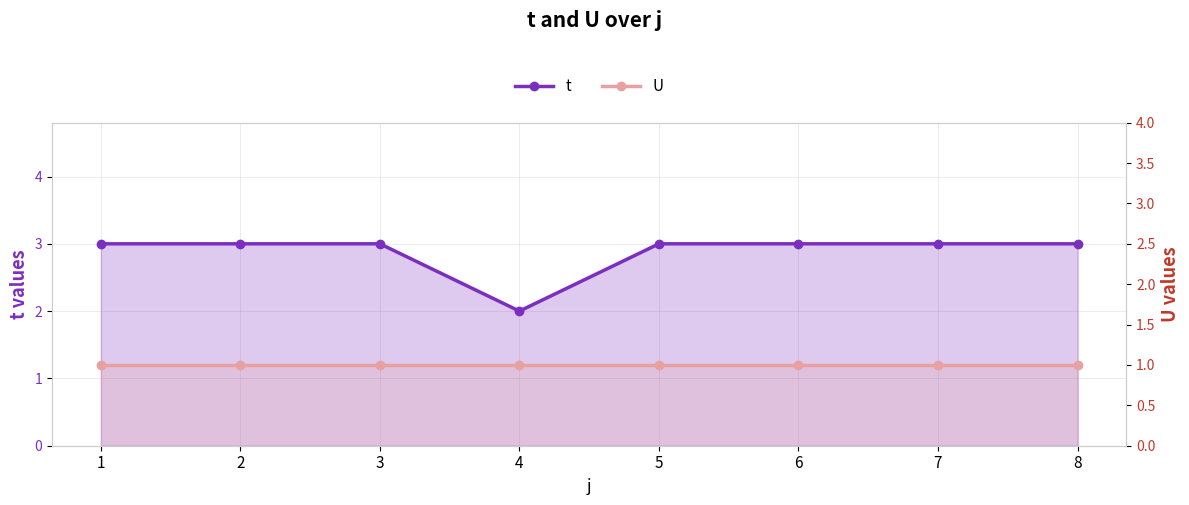

How many lines are shown in the chart?

2